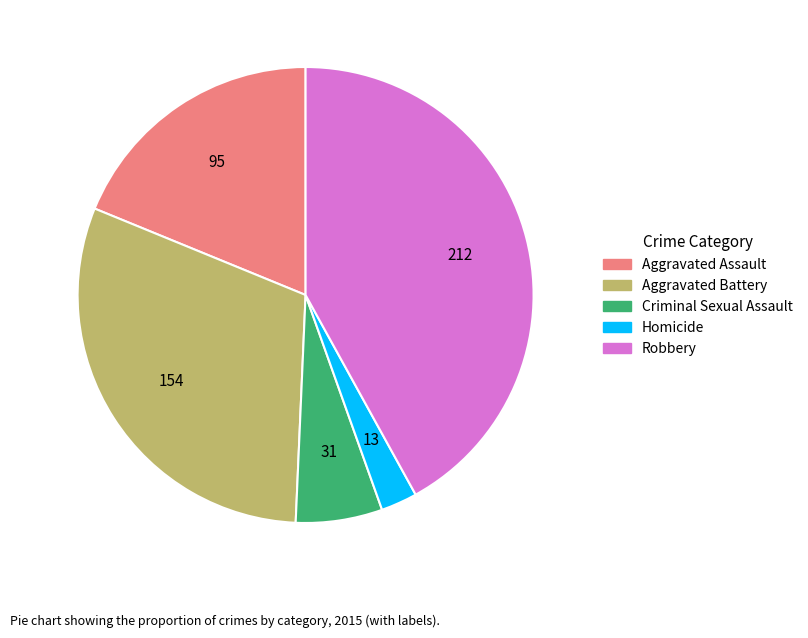

Is Aggravated Assault the majority of the pie?

No